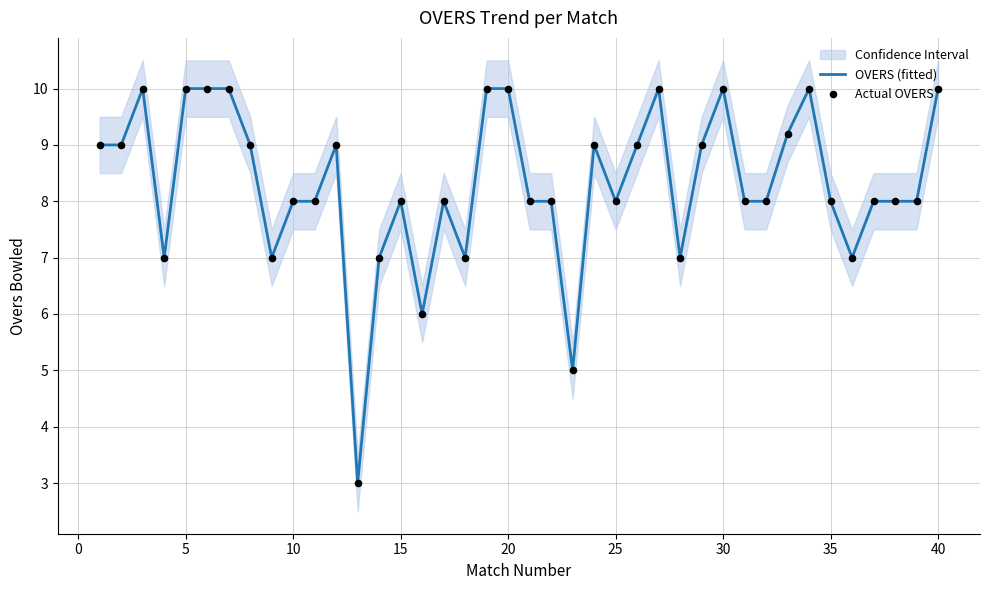

What are all the series names shown in the legend?

OVERS (fitted), Actual OVERS